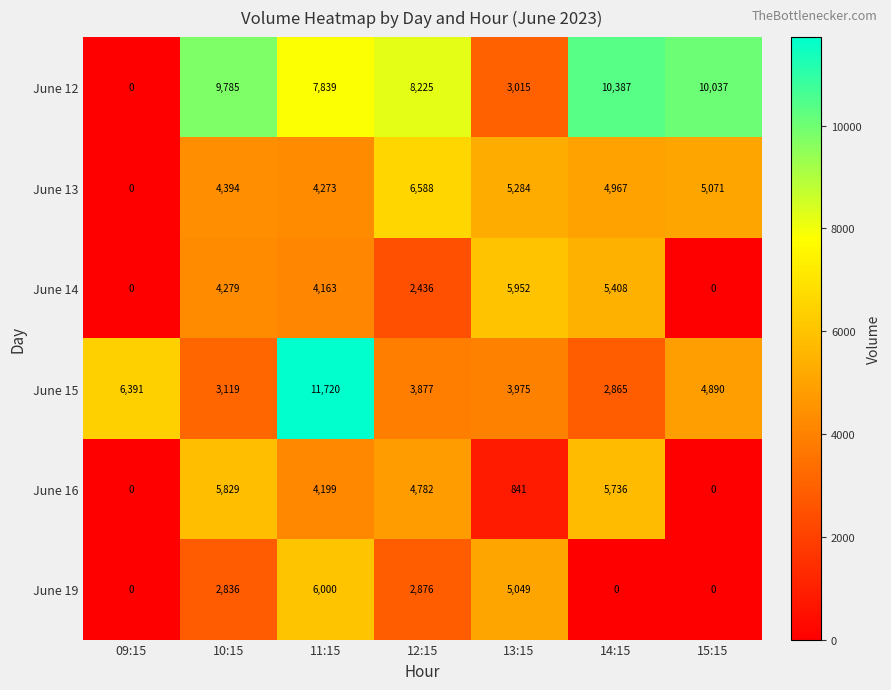

What is the difference between the maximum and minimum values in the June 13 series?

6588